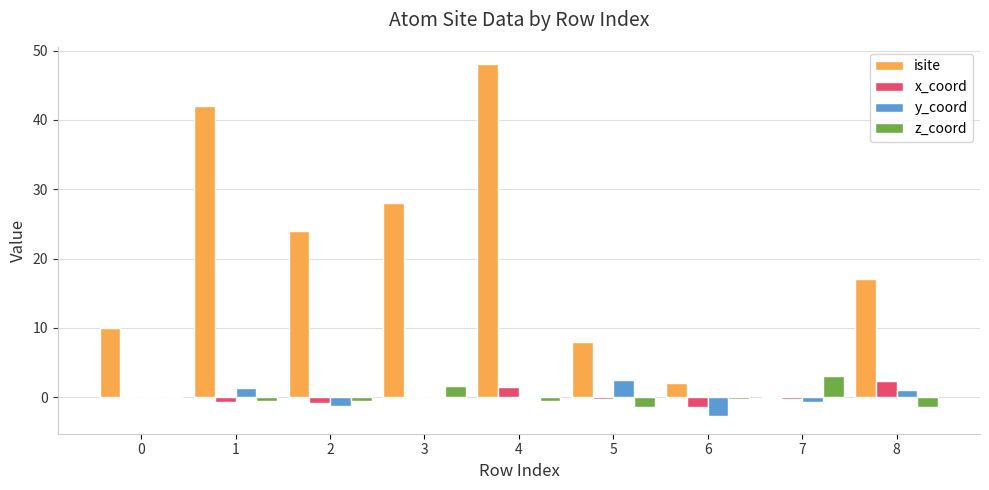

The isite series shows 22.0 at 7. True or false?

False